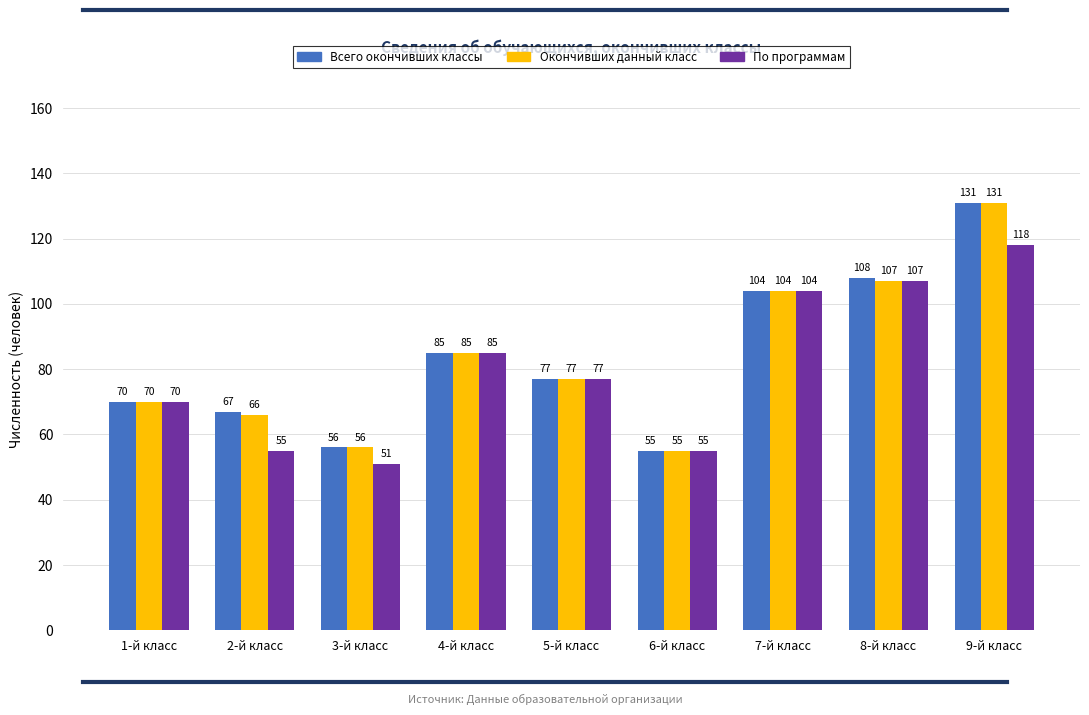

Between 3-й класс and 8-й класс, which series saw the biggest shift?

По программам